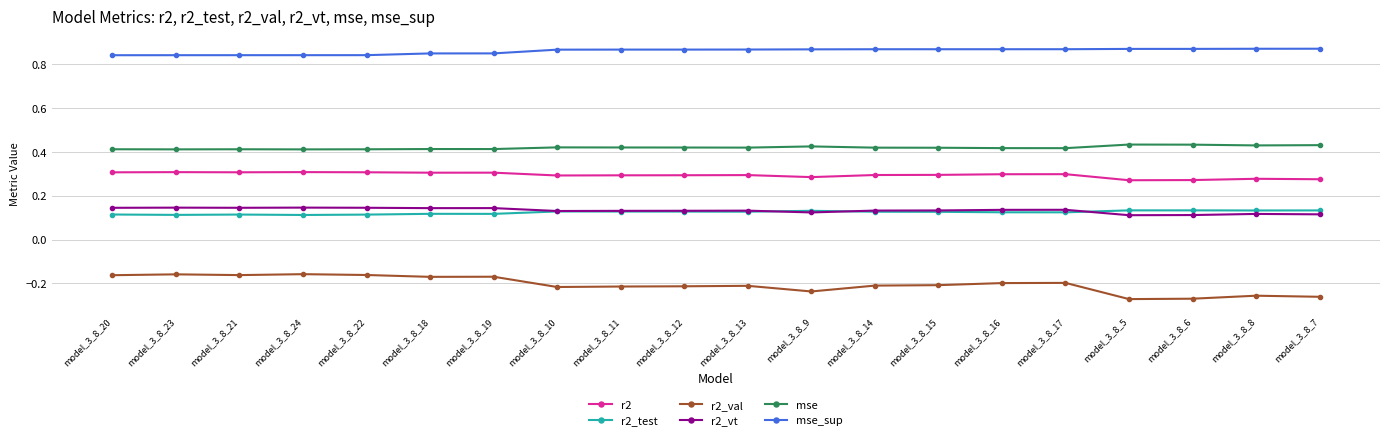

What is the label of the 4th point from the left?

model_3_8_24